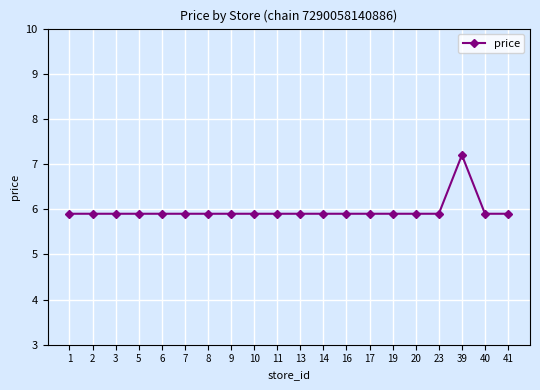

Approximately how many times larger is the value at 41 compared to 5?

1.0